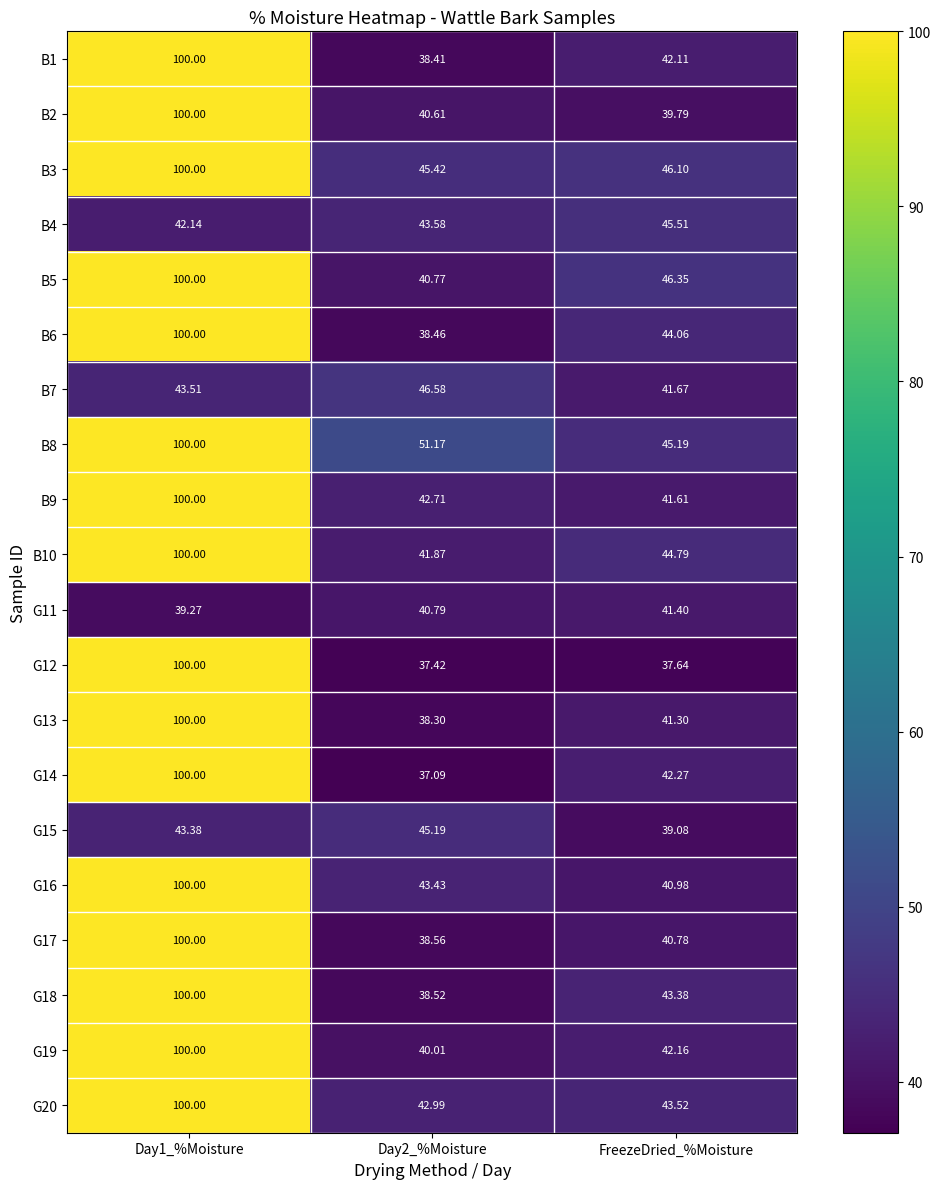

Is the value of B6 at FreezeDried_%Moisture greater than the value of G17 at Day1_%Moisture?

No